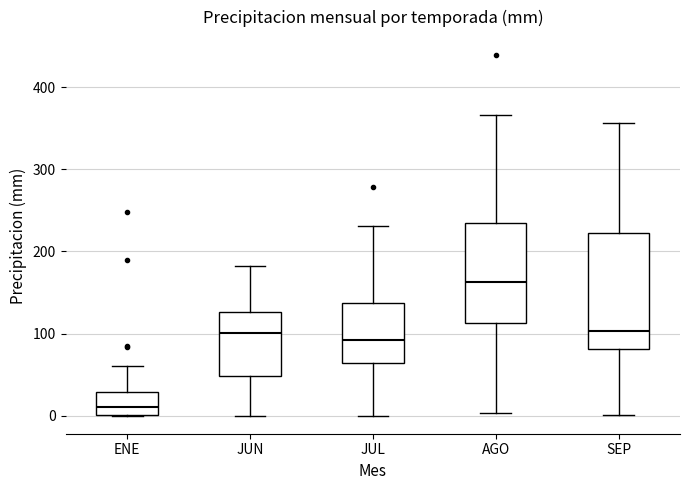

Reading left to right, transcribe this box plot: for each box, give where its median line is, the range the box spans, and where its two whiskers end, as read against the y-axis. The values are not printed on the chart, so give them approximately, as read against the axis.

ENE: median 10, box 0 to 30, whiskers 0 to 60
JUN: median 100, box 50 to 130, whiskers 0 to 180
JUL: median 90, box 60 to 140, whiskers 0 to 230
AGO: median 160, box 110 to 230, whiskers 0 to 370
SEP: median 100, box 80 to 220, whiskers 0 to 360